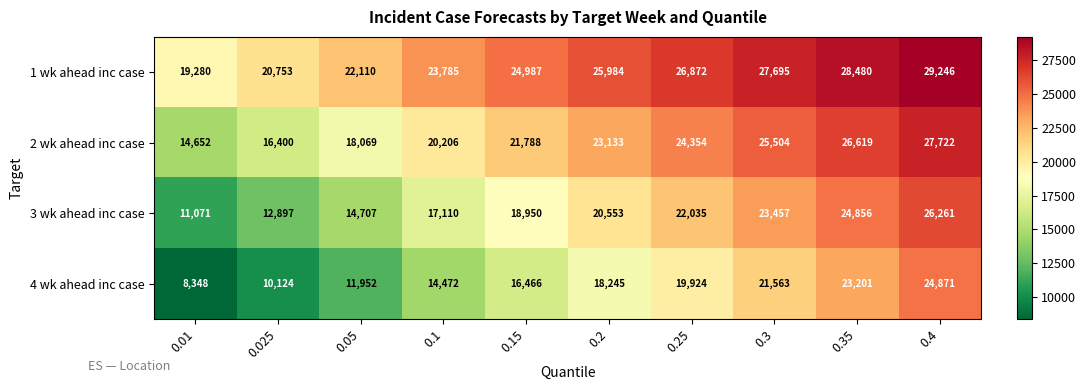

What is the total value across all series at 0.35?

103156